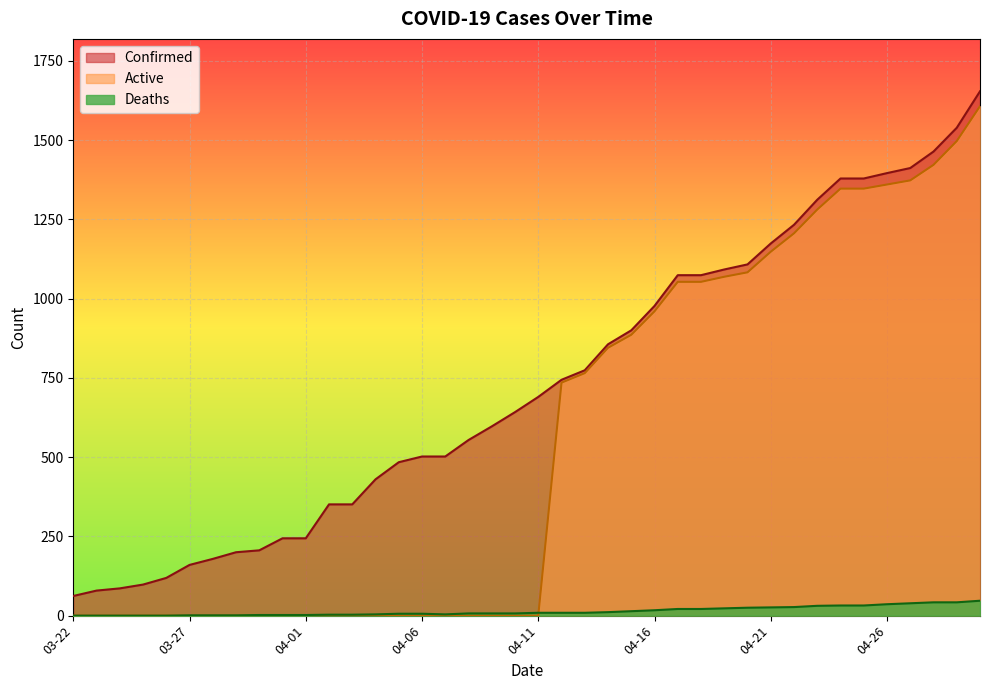

Which series has the largest total across all categories?

Confirmed